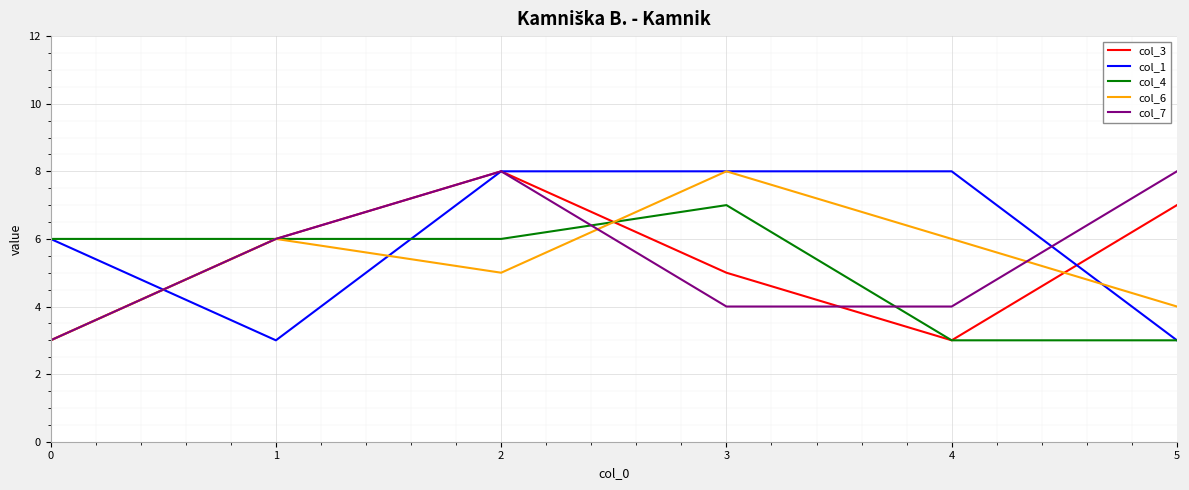

Reading left to right, list all the values displayed in this chart.

col_3: 0=3	1=6	2=8	3=5	4=3	5=7
col_1: 0=6	1=3	2=8	3=8	4=8	5=3
col_4: 0=6	1=6	2=6	3=7	4=3	5=3
col_6: 0=3	1=6	2=5	3=8	4=6	5=4
col_7: 0=3	1=6	2=8	3=4	4=4	5=8